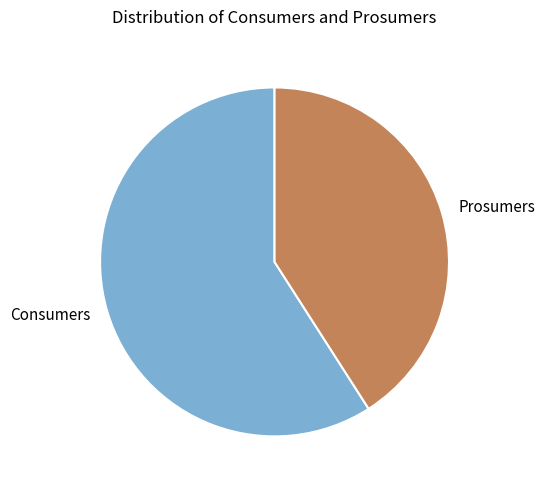

Combined, do Prosumers and Consumers account for over 50%?

Yes